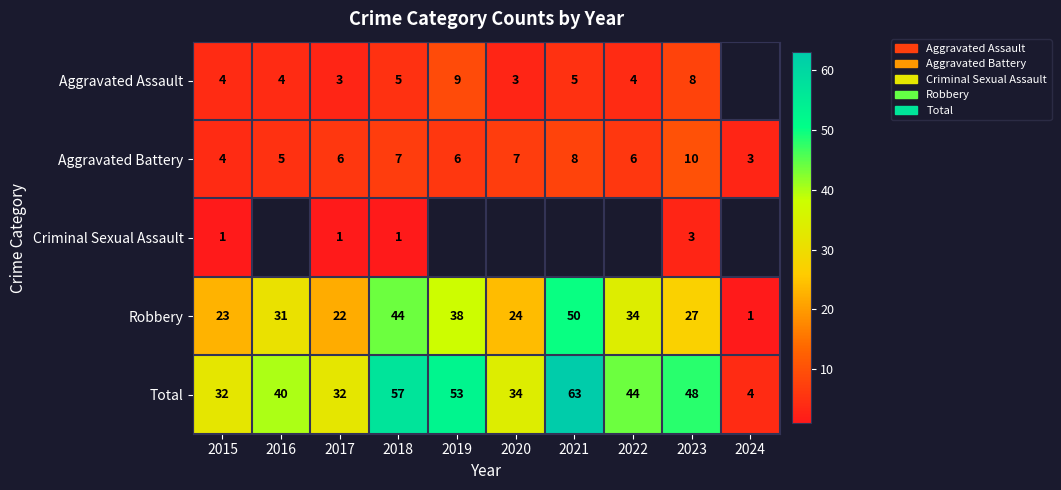

What is the lowest value of the Aggravated Battery series?

3